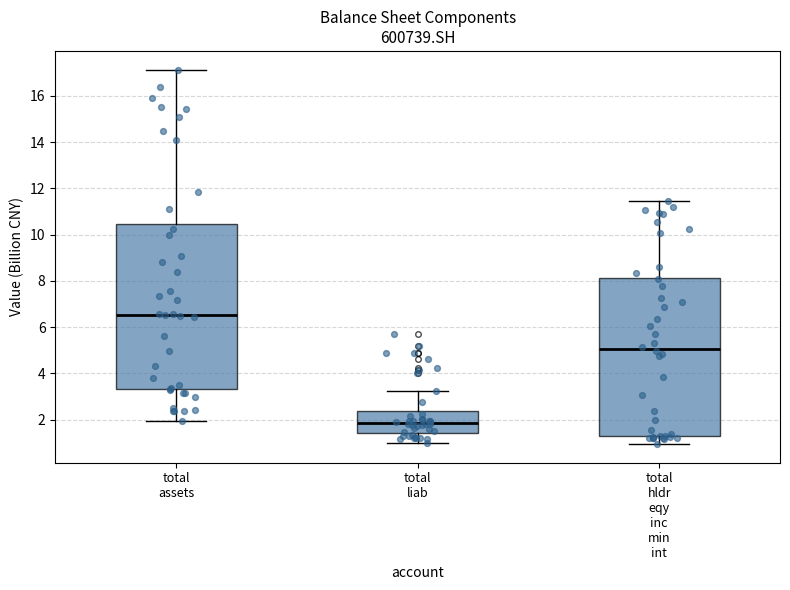

Reading left to right, read every box against the y-axis: the position of its median line, the range the box covers, and the ends of its whiskers. The values are not printed on the chart, so give them approximately, as read against the axis.

total assets: median 6.6, box 3.4 to 10.4, whiskers 2.0 to 17.2
total liab: median 1.8, box 1.4 to 2.4, whiskers 1.0 to 3.2
total hldr eqy inc min int: median 5.0, box 1.4 to 8.2, whiskers 1.0 to 11.4